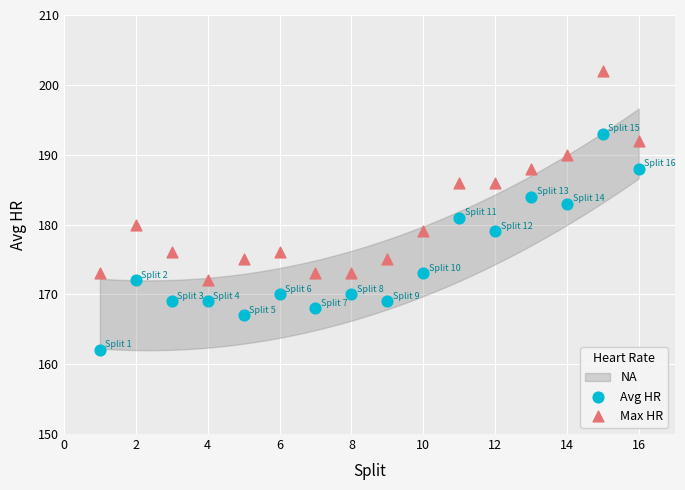

Across all data points, what is the range of Y values (max minus min)?

40